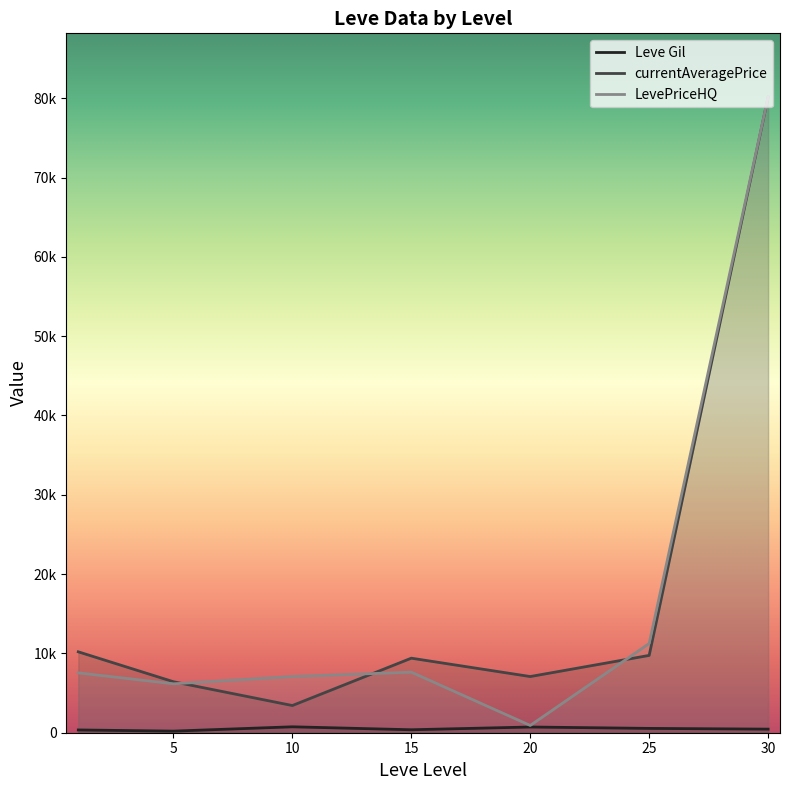

True or false: LevePriceHQ has more than 1 points higher than both neighbors.

False